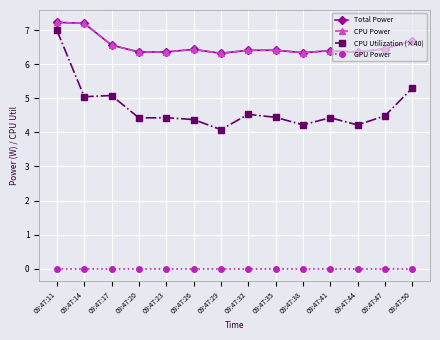

True or false: CPU Power and CPU Utilization (×40) cross at least once.

False